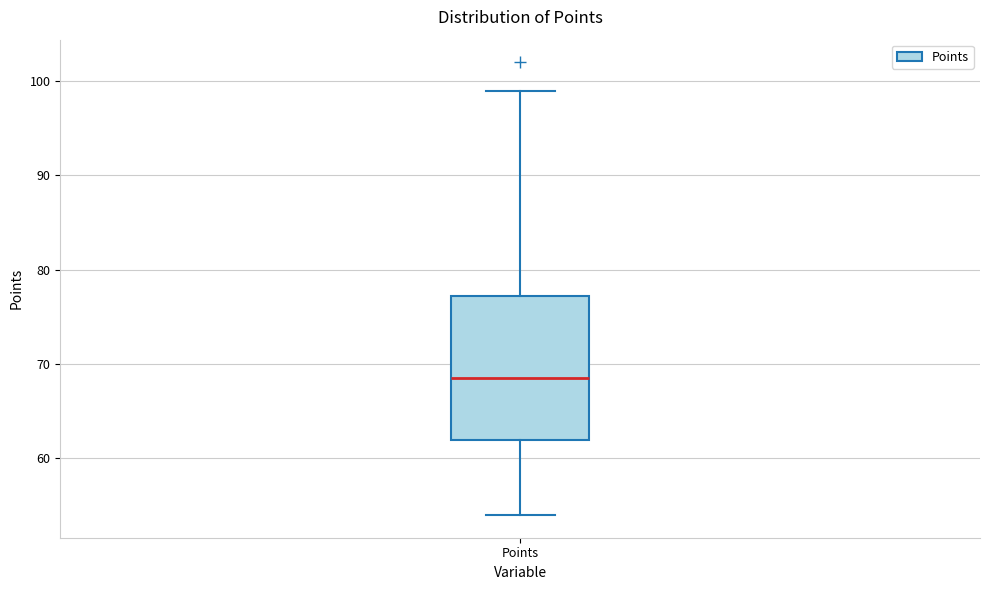

Read this box plot against the y-axis: the position of the median line, the range covered by the box, and the ends of both whiskers. The values are not printed on the chart, so give them approximately, as read against the axis.

median 69, box 62 to 77, whiskers 54 to 99